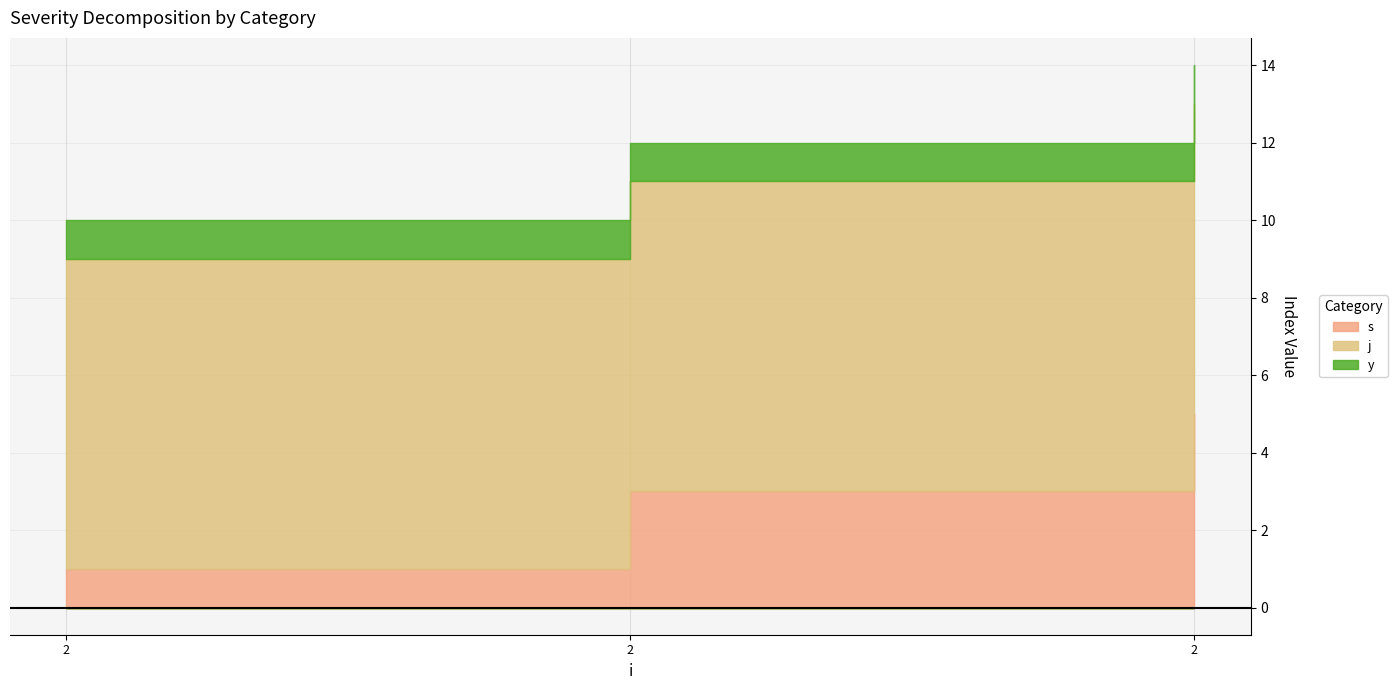

What is the average value of the j series?

8